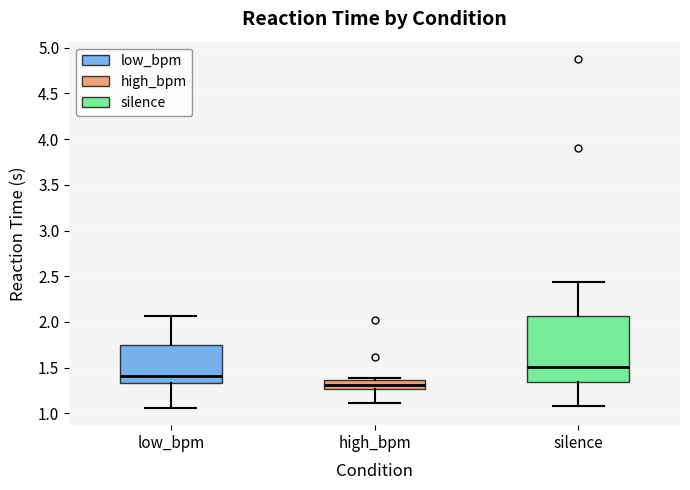

Which box is the tallest, from its lower edge to its upper edge?

silence